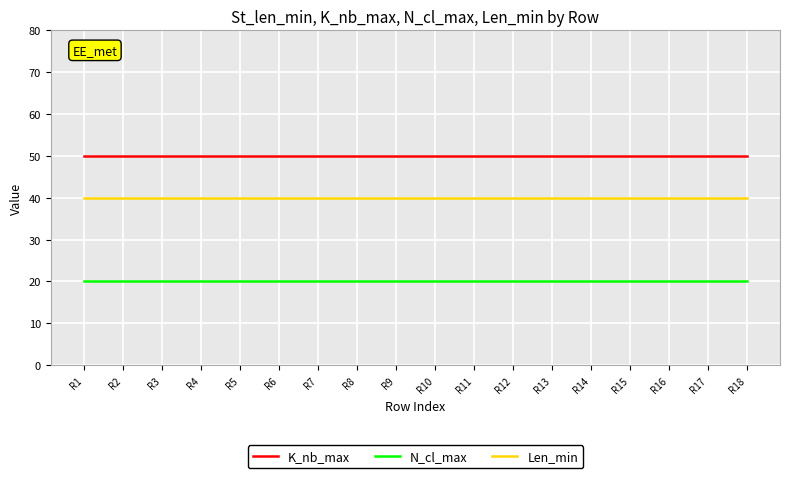

What is the sum of all Len_min values?

720